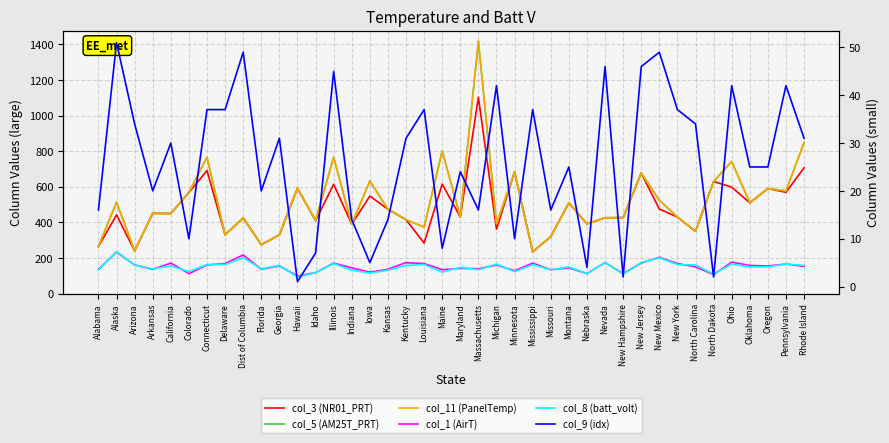

What position from the left is Arkansas?

4